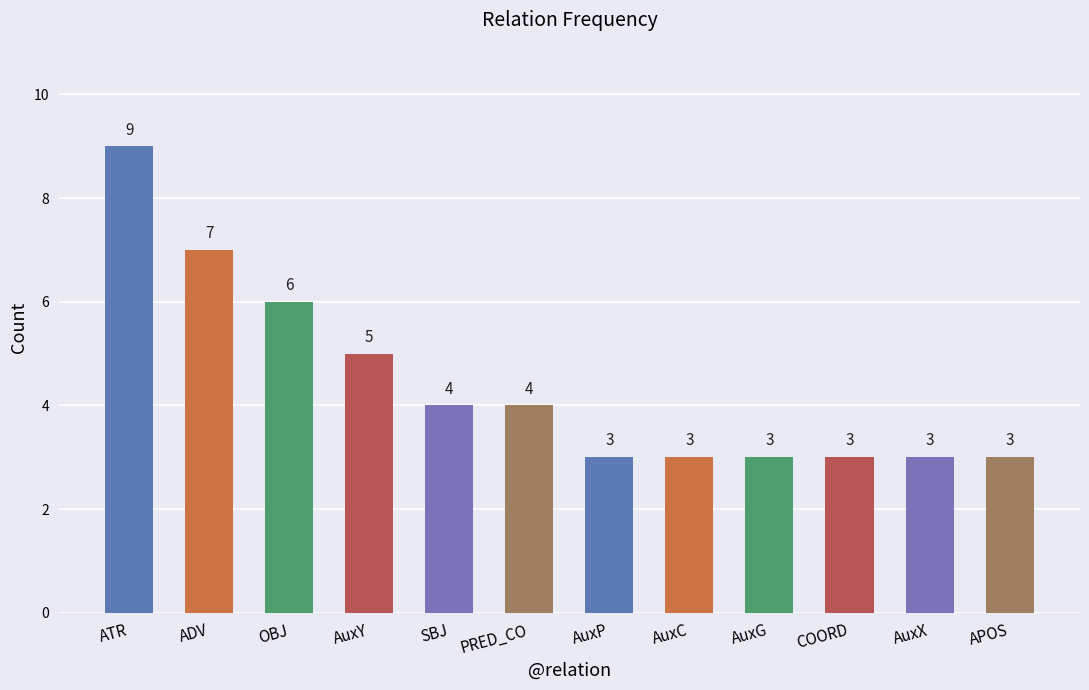

What is the average value?

4